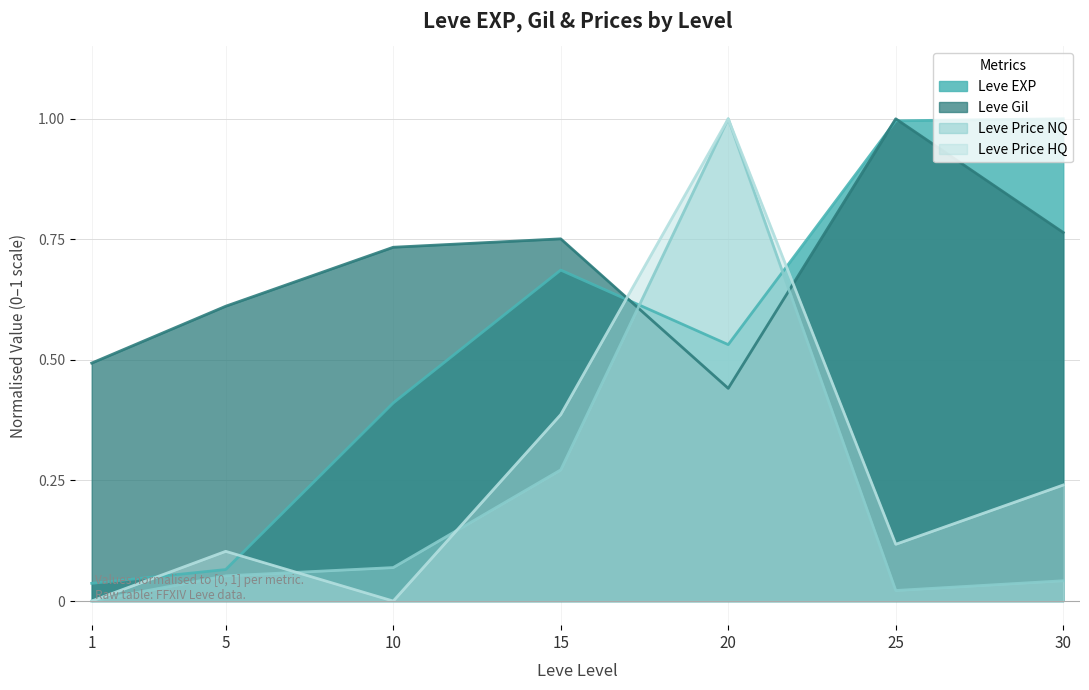

Reading left to right, transcribe all the data shown in this chart.

Leve EXP: 0.0	0.1	0.4	0.7	0.5	1.0	1.0
Leve Gil: 0.5	0.6	0.7	0.8	0.4	1.0	0.8
Leve Price NQ: 0.0	0.1	0.1	0.3	1.0	0.0	0.0
Leve Price HQ: 0.0	0.1	0.0	0.4	1.0	0.1	0.2